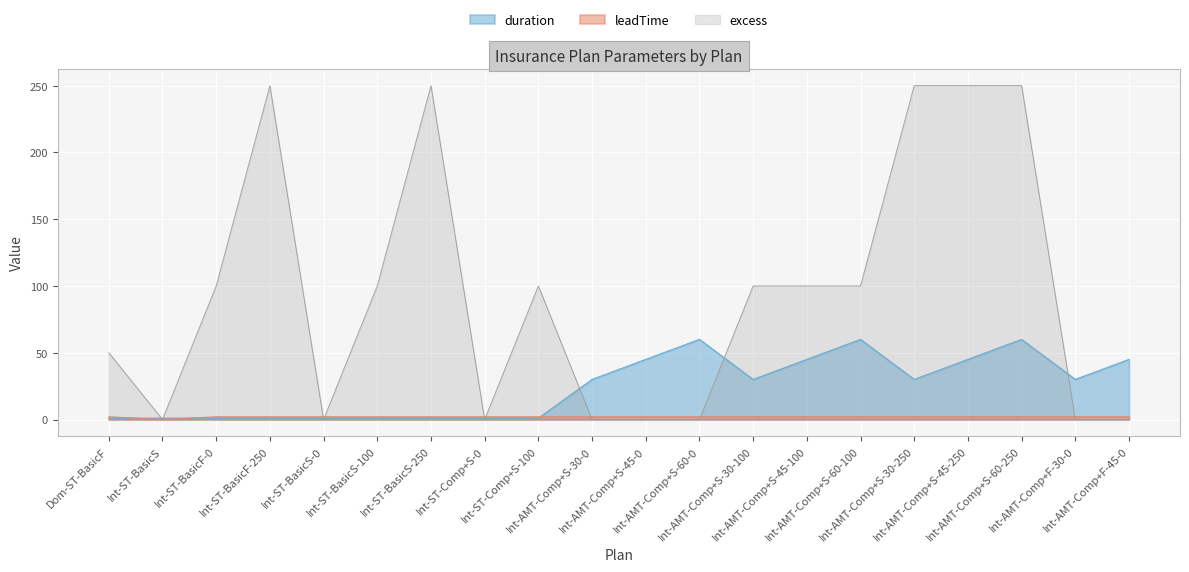

What is the label of the 18th point from the right?

Int-ST-BasicF-0